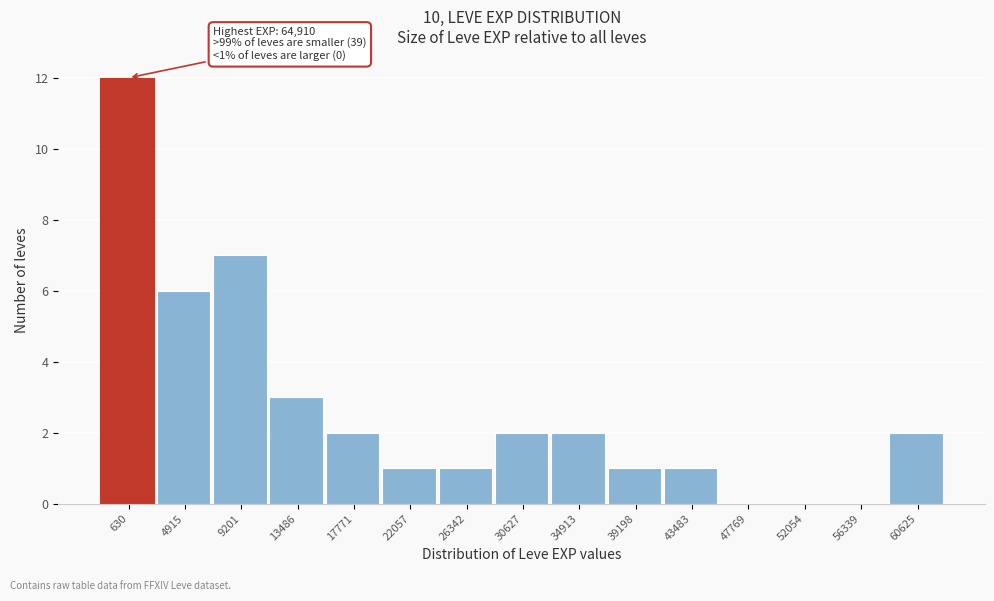

Reading left to right, what are all the values shown in this chart?

630=12	4915=6	9201=7	13486=3	17771=2	22057=1	26342=1	30627=2	34913=2	39198=1	43483=1	47769=0	52054=0	56339=0	60625=2